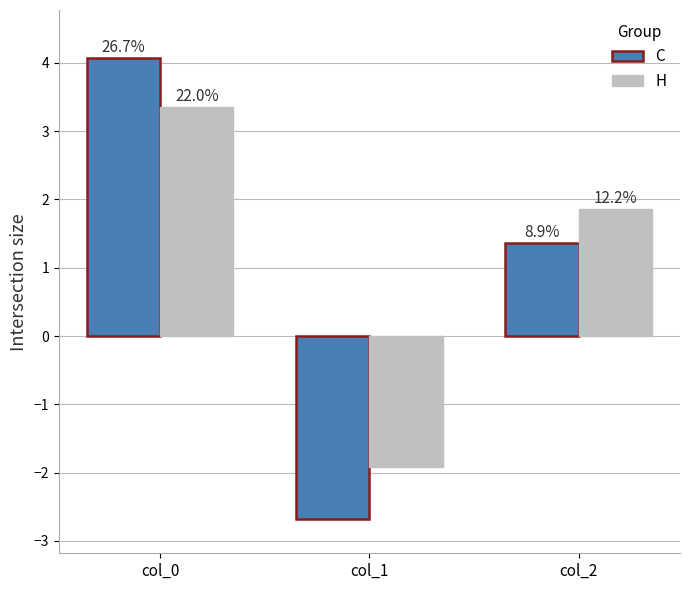

Reading left to right, what are all the values shown in this chart?

C: 4.1	-2.7	1.4
H: 3.4	-1.9	1.9